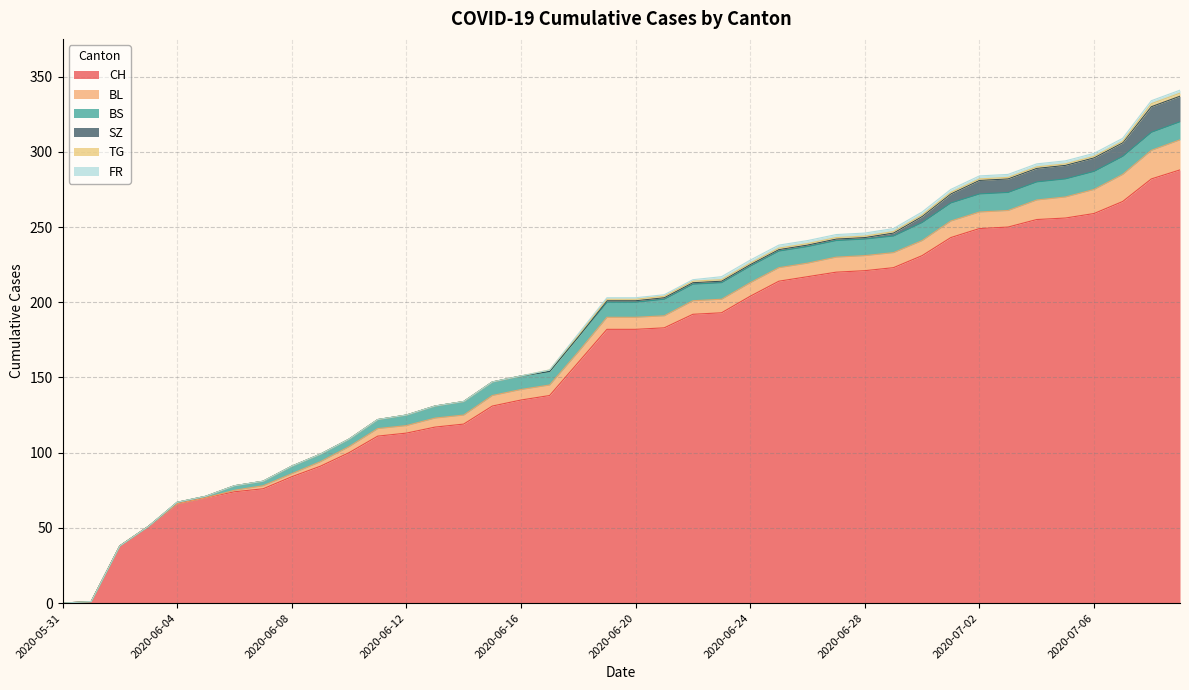

The value of CH at 2020-07-07 is 267. True or false?

True